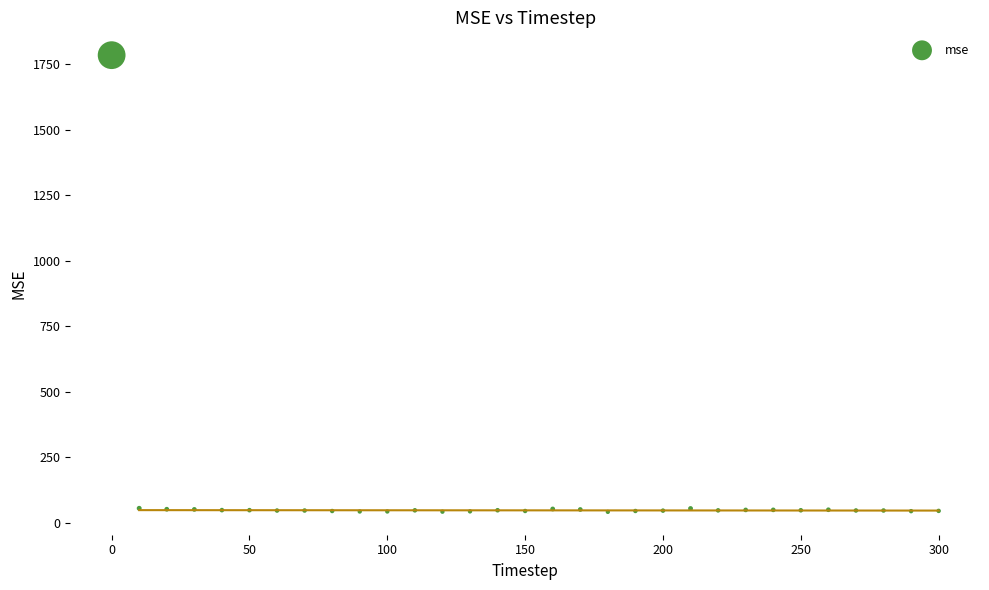

What is the range of X values (max minus min)?

300.0